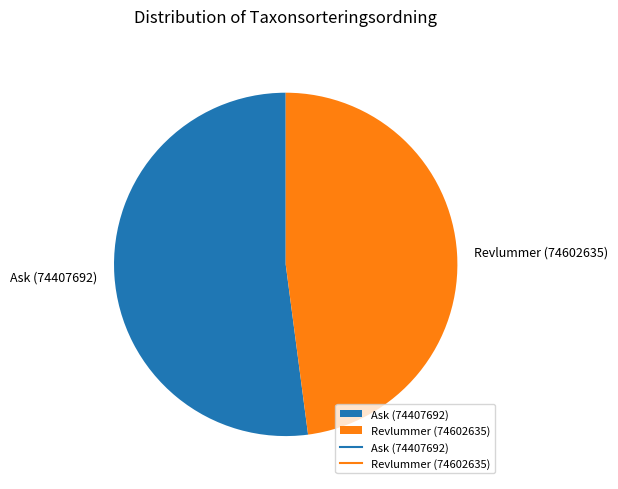

What is the largest slice in the pie chart?

Ask (74407692)